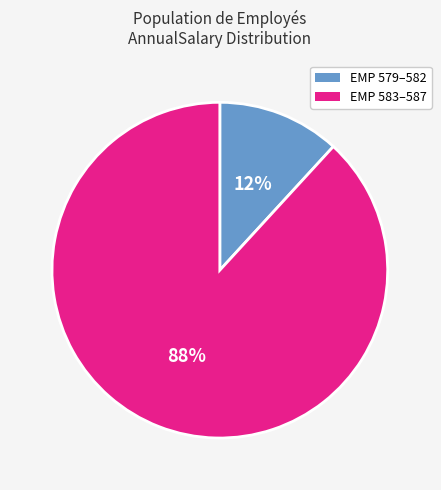

Is there a majority slice in this chart?

Yes